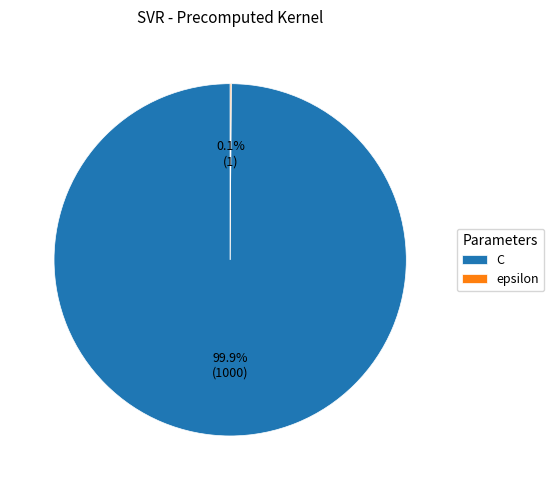

Which category accounts for the majority?

C